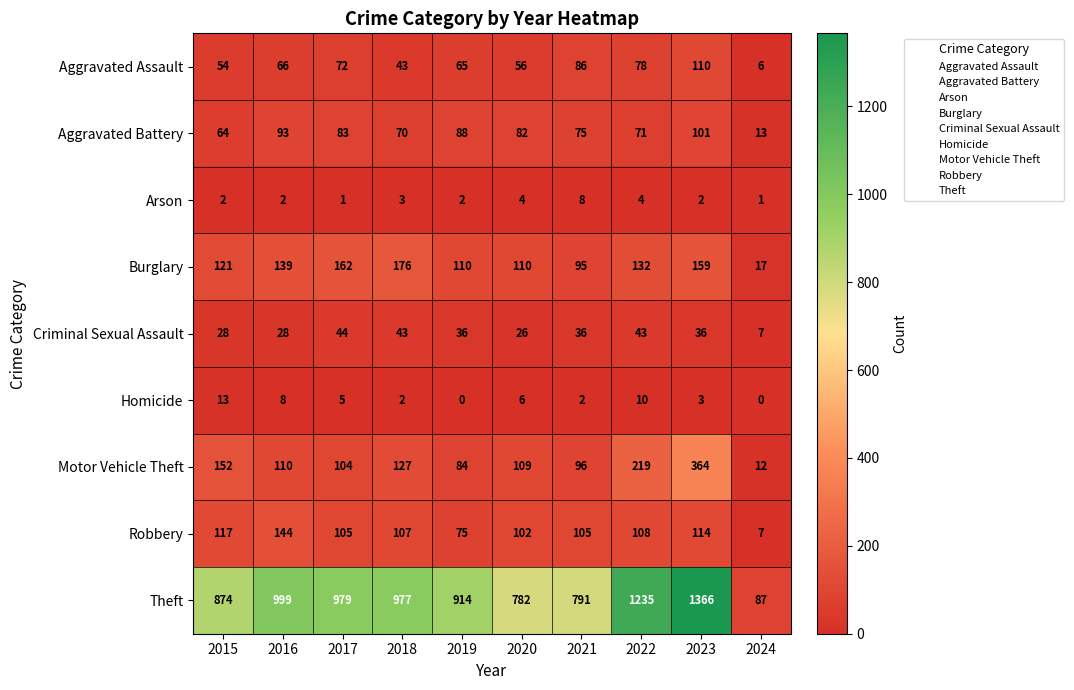

What is the highest value of the Robbery series?

144